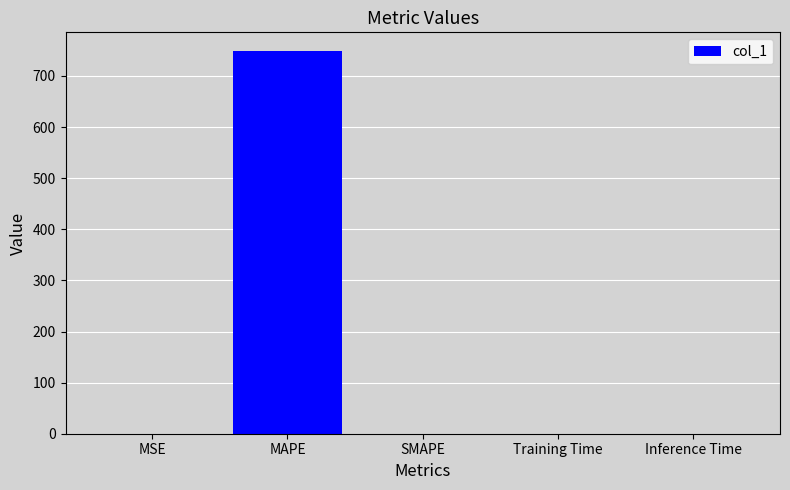

How many categories are shown in the chart?

5